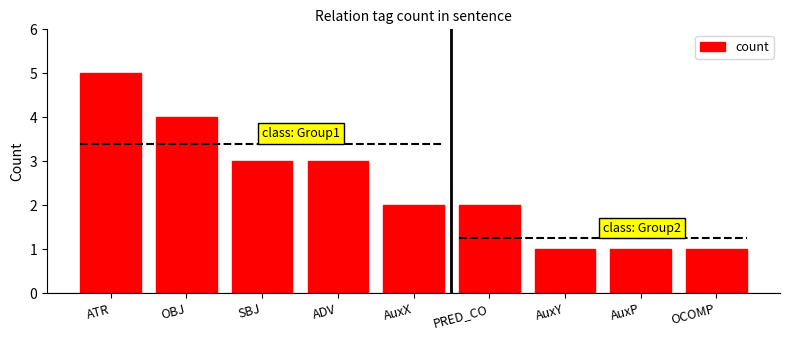

Which has a higher value, AuxX or OBJ?

OBJ